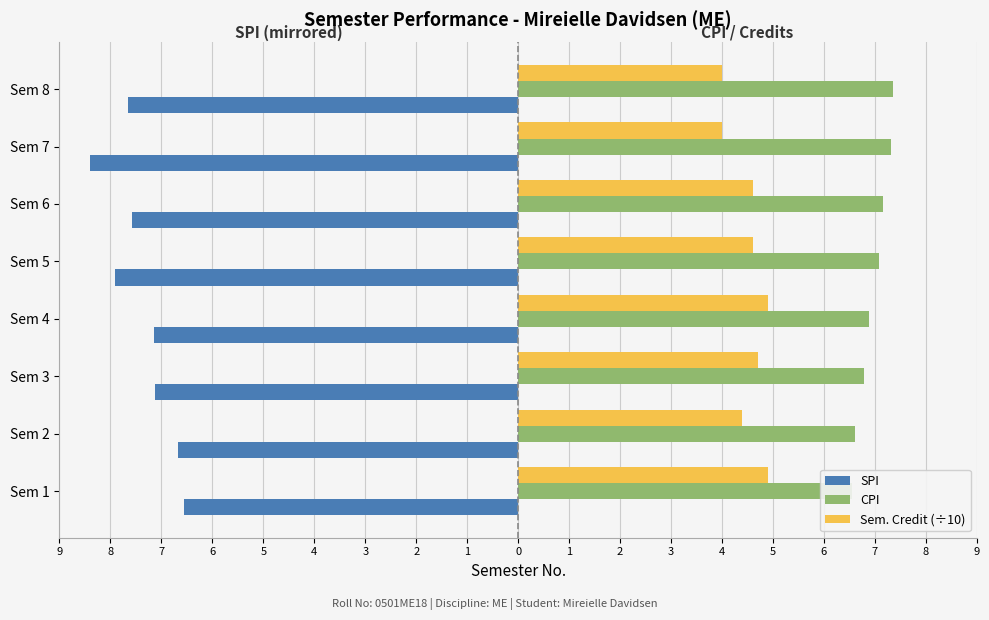

How many data points in CPI are above 7?

4